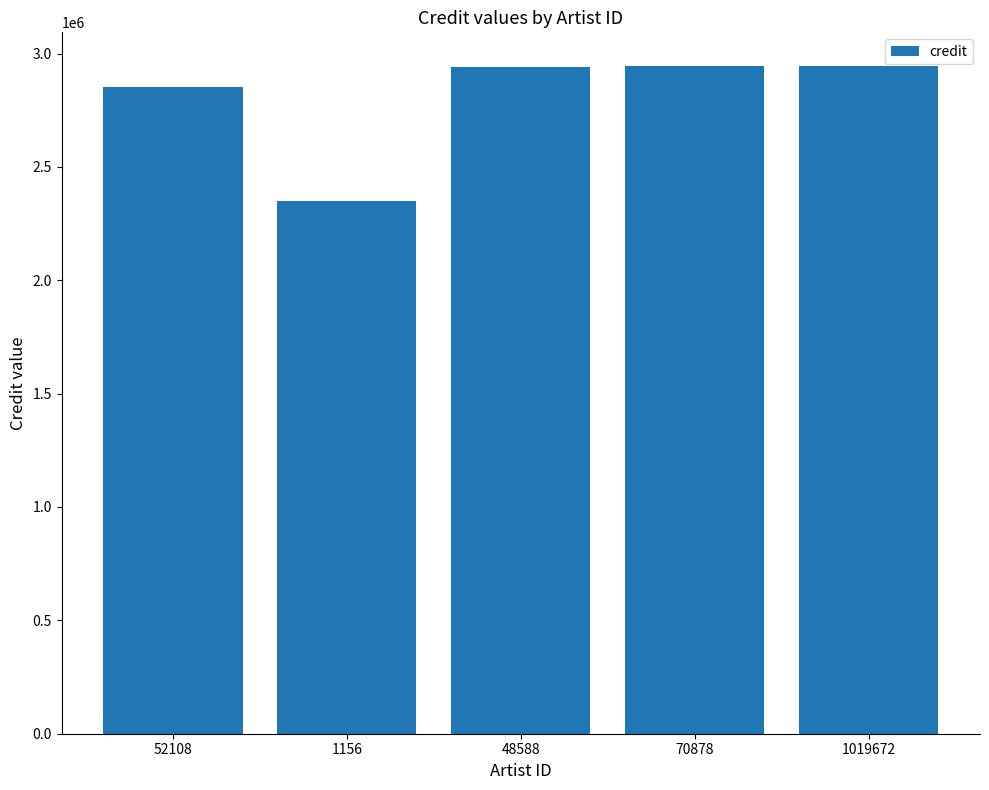

What is the maximum value shown in the chart?

2946150